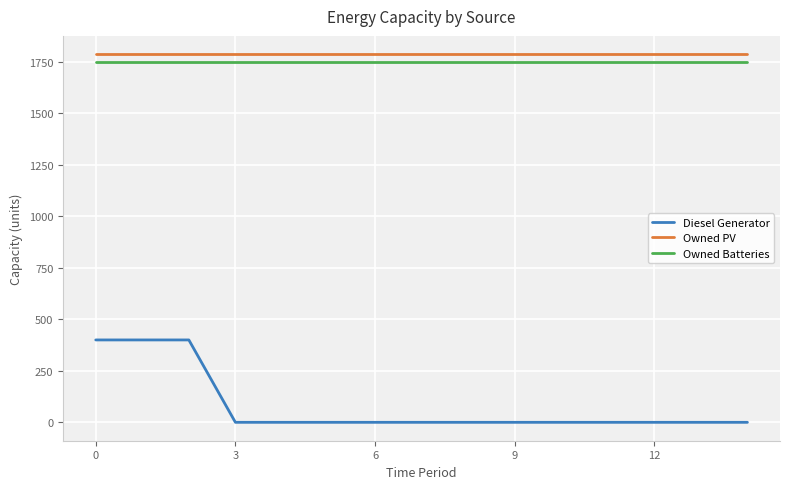

True or false: Owned Batteries and Diesel Generator cross at least once.

False